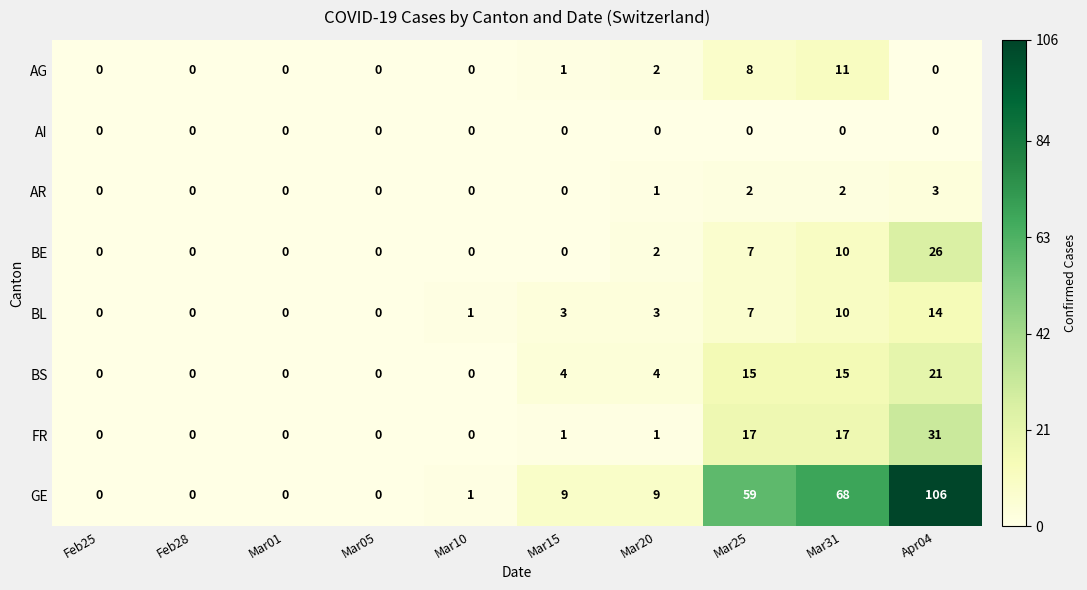

Which series has the largest total across all categories?

GE